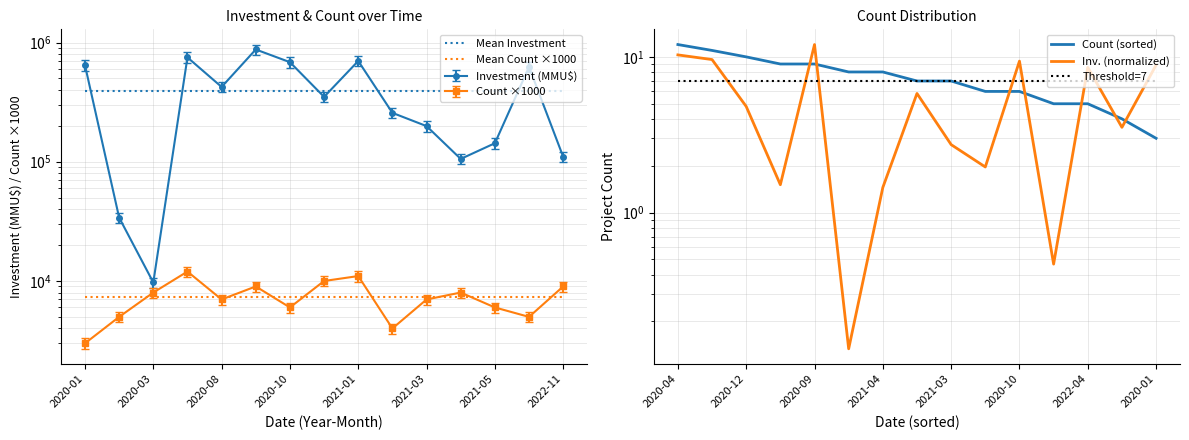

Which series has the largest range (max minus min)?

Inv. (normalized)